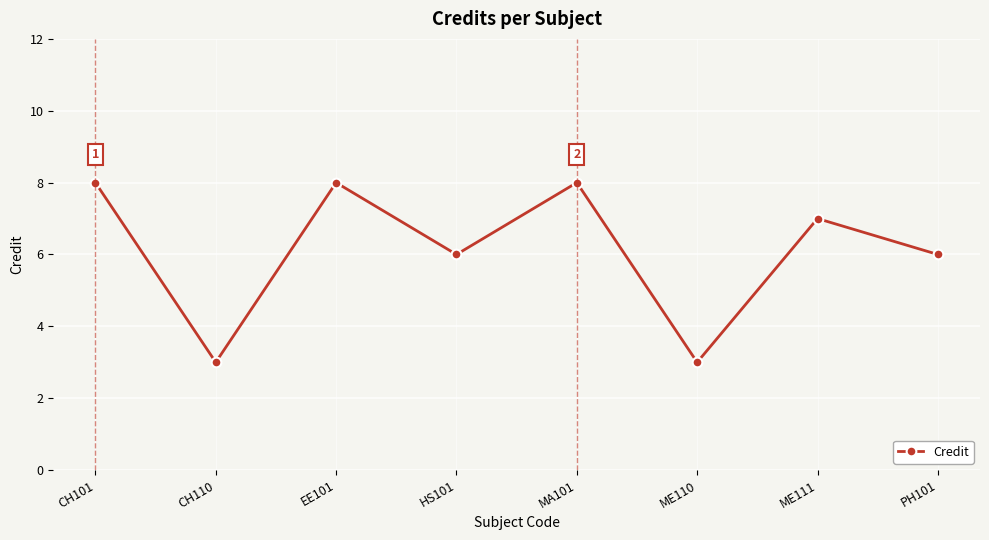

Reading right to left, list all the values displayed in this chart.

6	7	3	8	6	8	3	8